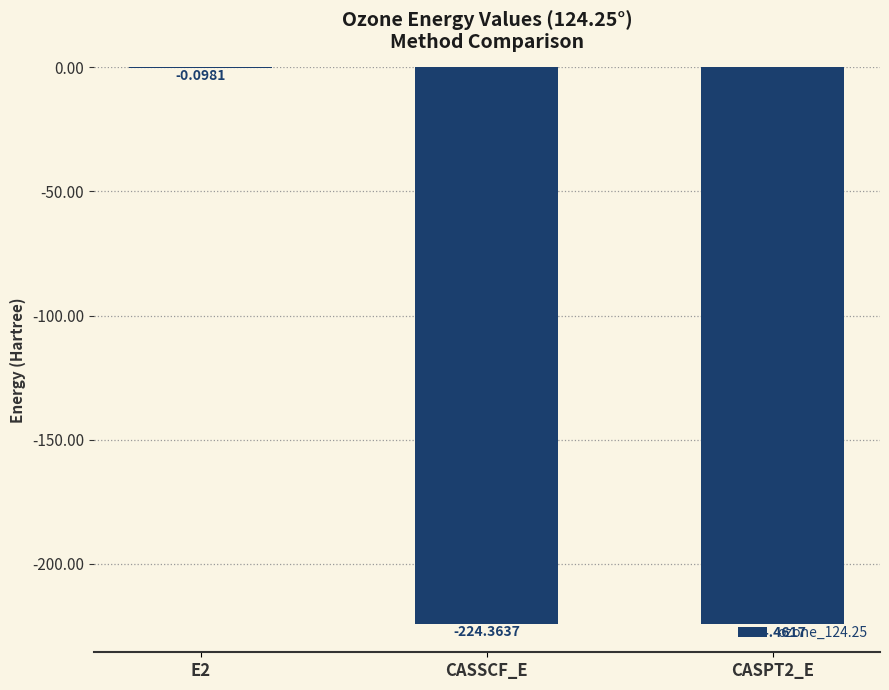

What is the sum of the values at E2 and CASPT2_E?

-224.6